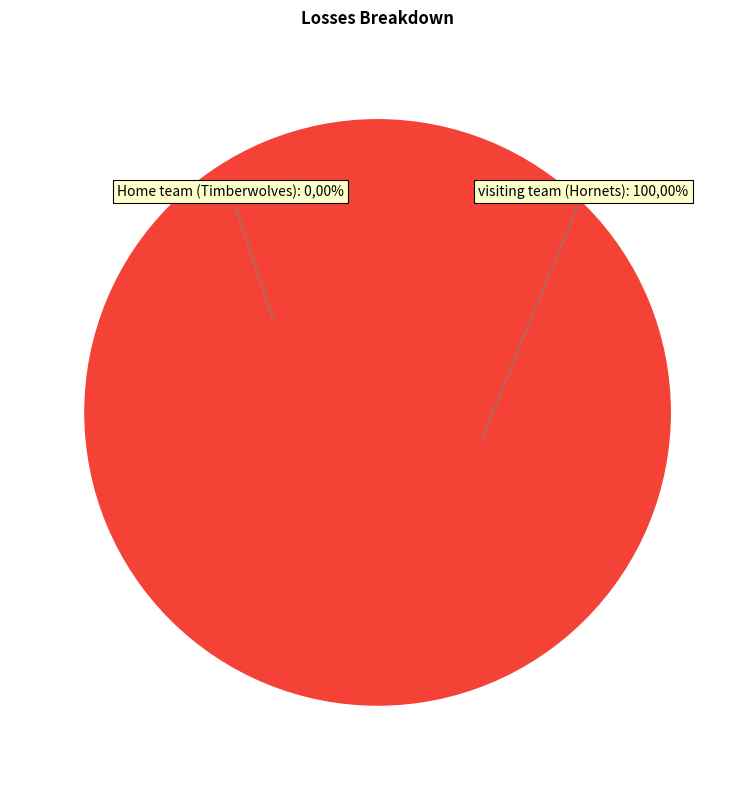

Which category has the smallest portion of the pie?

Home team (Timberwolves)